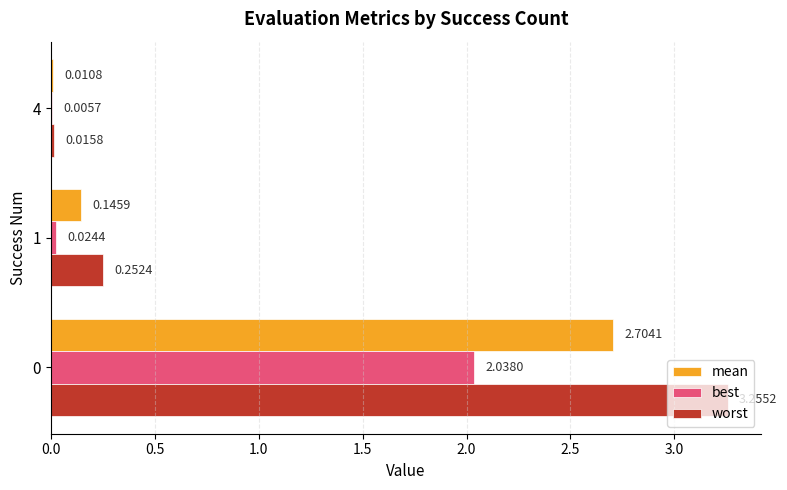

Which series has the largest total across all categories?

worst